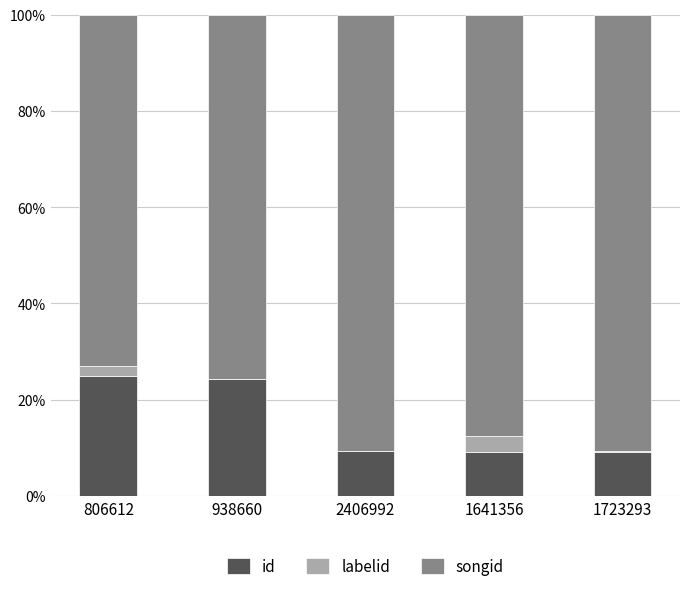

The value of id at 2406992 is 5.6. True or false?

False